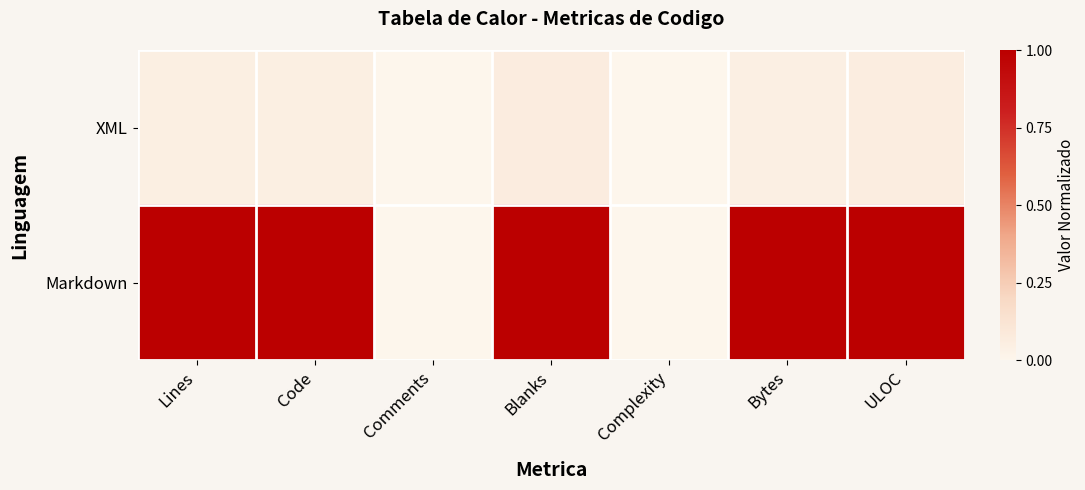

How many series are shown in this chart?

2